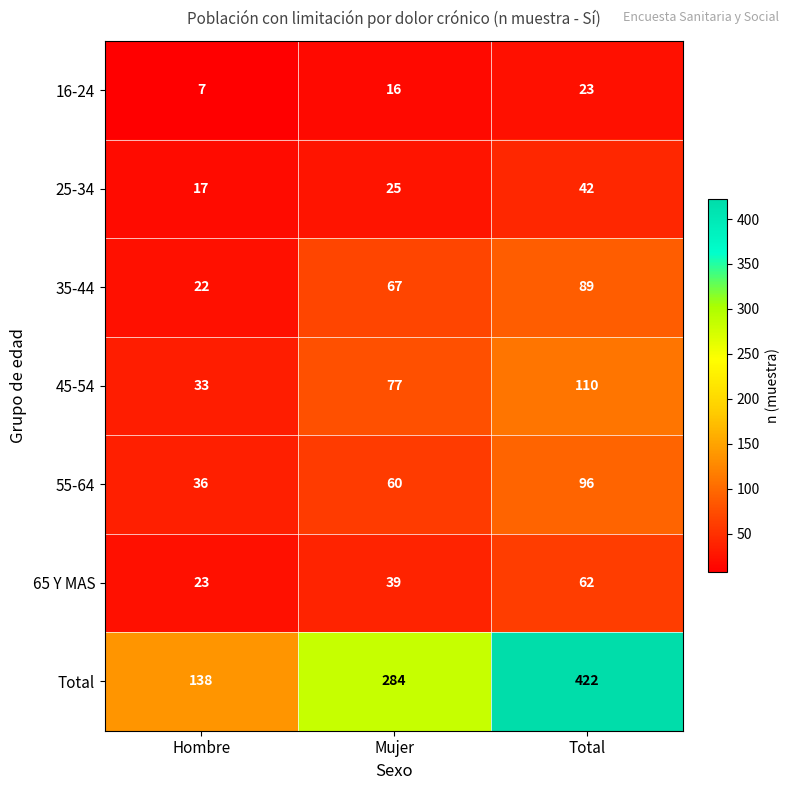

Which category has the lowest value across all series?

Hombre